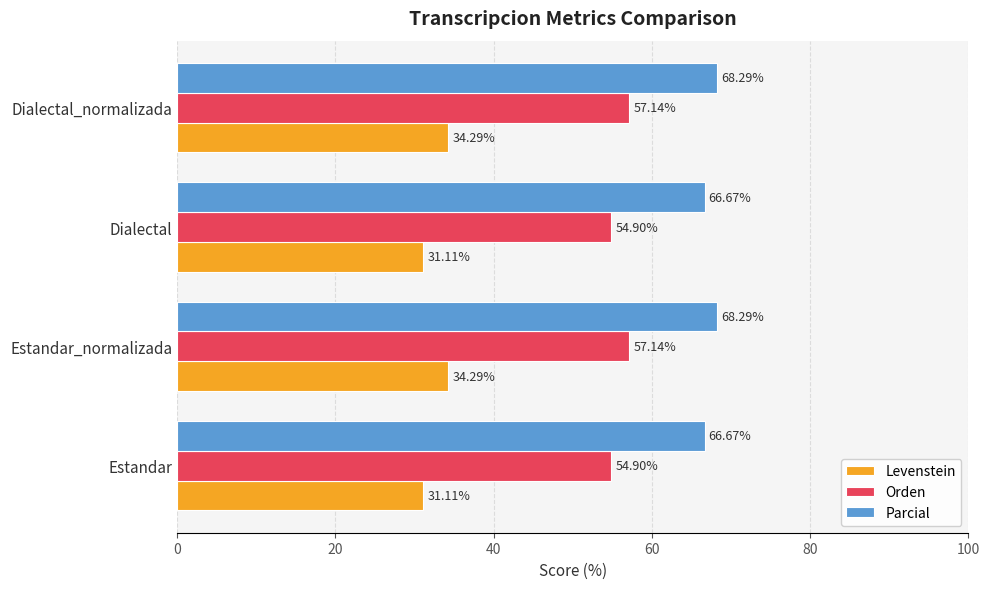

Rank the series at Dialectal_normalizada from lowest to highest value.

Levenstein, Orden, Parcial